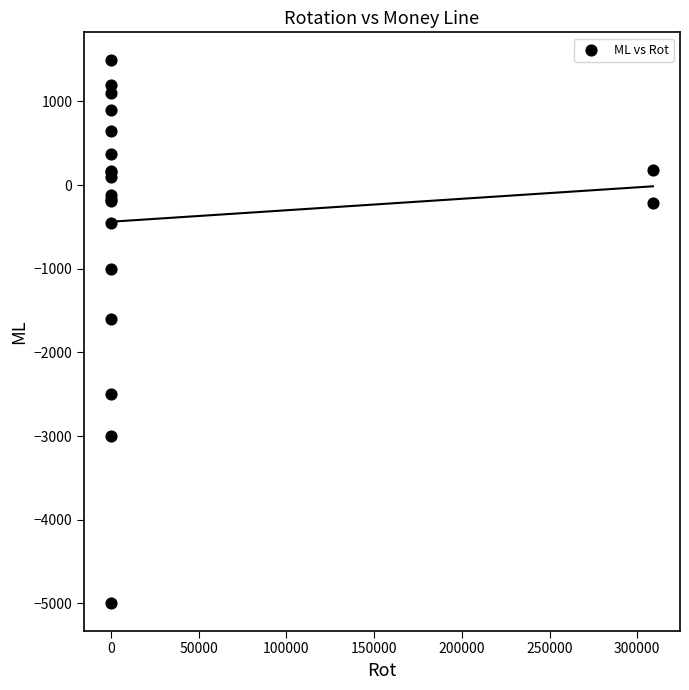

What Y value in the scatter plot is closest to -1750?

-1600